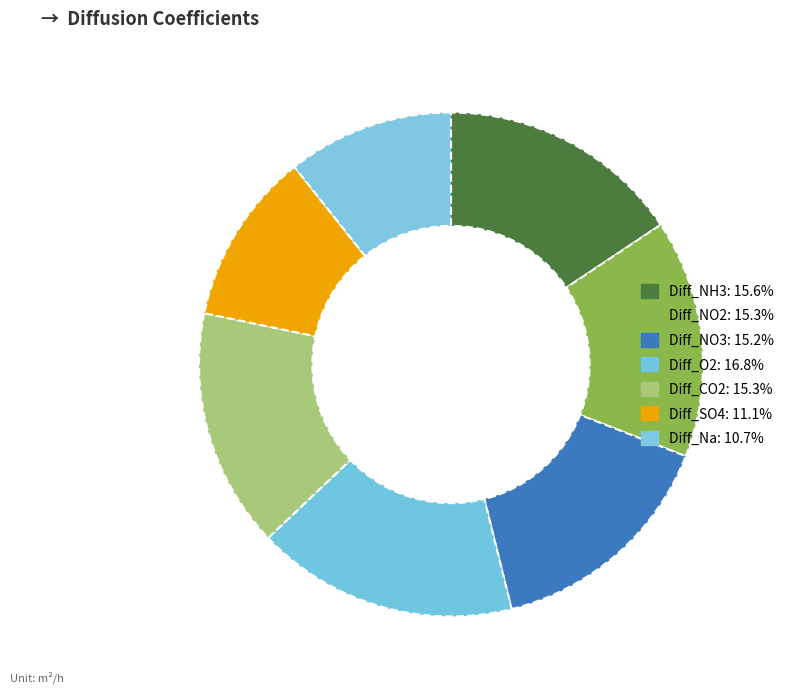

The Diff_NH3 slice represents 1% of the pie. True or false?

False